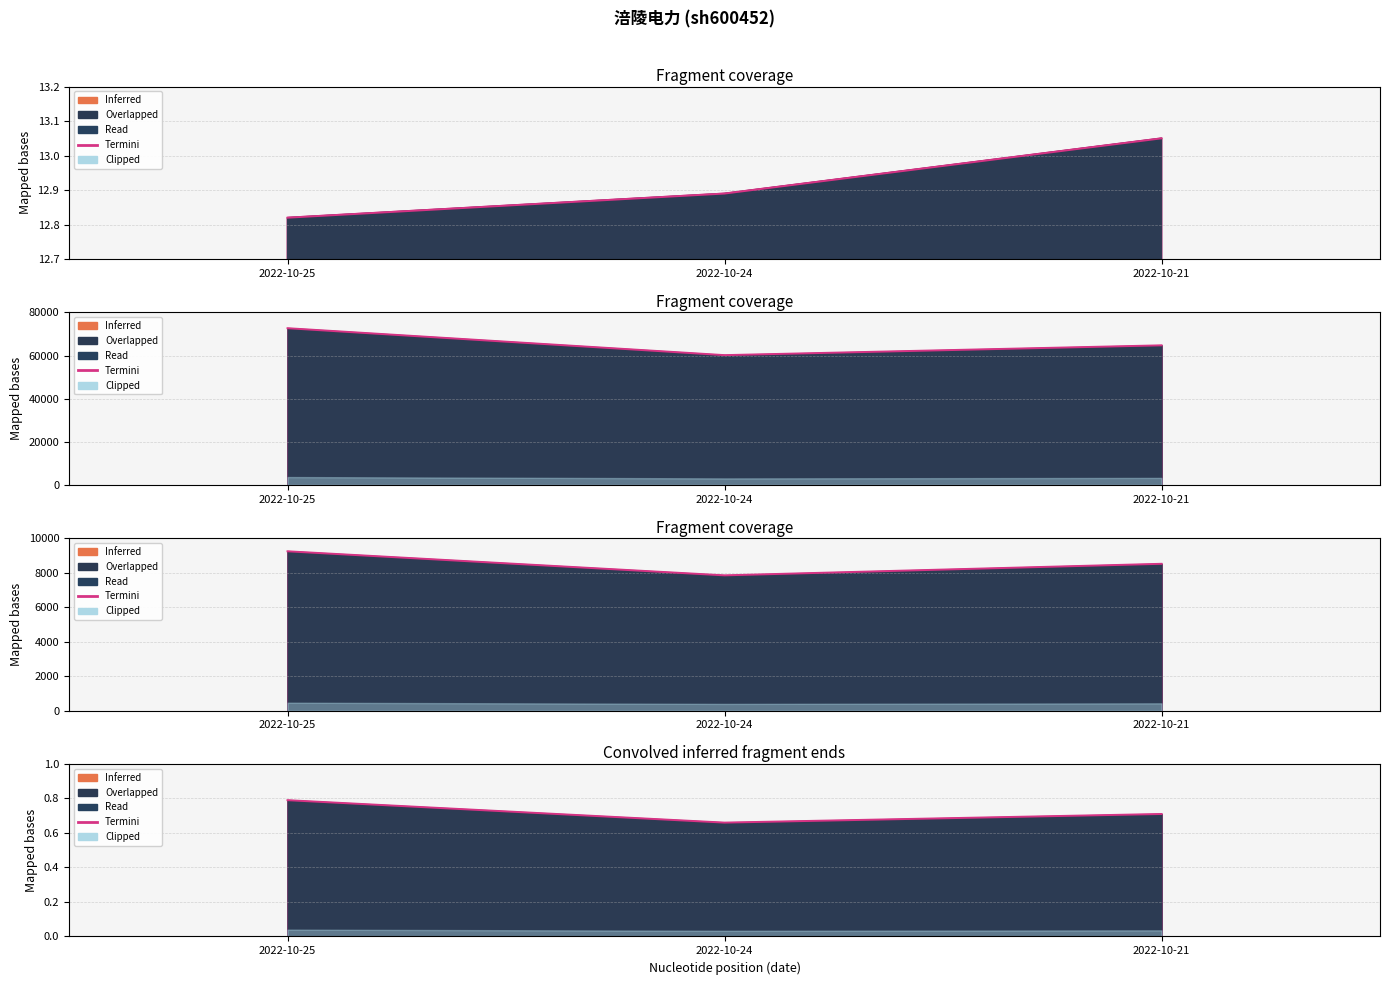

Which category has the highest value across all series?

2022-10-25